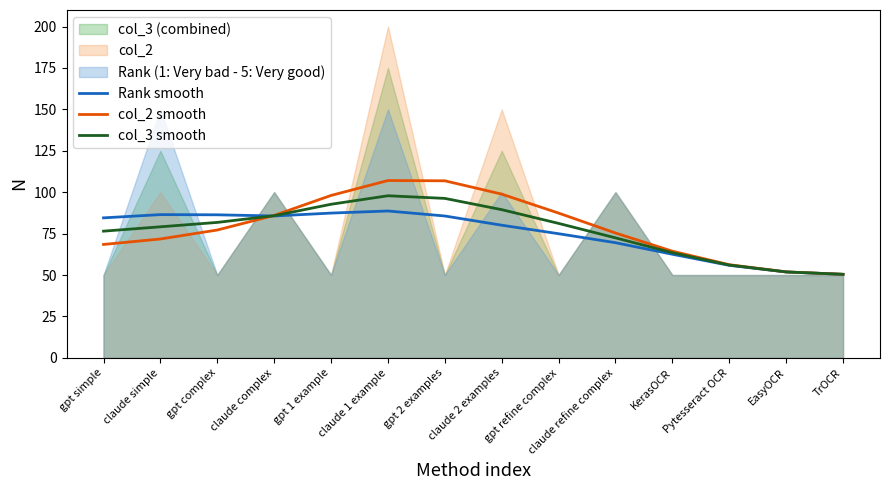

Reading left to right, extract all data points from this chart.

Rank smooth: gpt simple=84.5	claude simple=86.5	gpt complex=86.4	claude complex=85.7	gpt 1 example=87.4	claude 1 example=88.7	gpt 2 examples=85.6	claude 2 examples=80.1	gpt refine complex=74.9	claude refine complex=69.5	KerasOCR=62.6	Pytesseract OCR=55.9	EasyOCR=51.9	TrOCR=50.4
col_2 smooth: gpt simple=68.5	claude simple=71.8	gpt complex=77.2	claude complex=86.0	gpt 1 example=98.0	claude 1 example=107.1	gpt 2 examples=106.9	claude 2 examples=98.8	gpt refine complex=87.4	claude refine complex=75.4	KerasOCR=64.4	Pytesseract OCR=56.2	EasyOCR=51.9	TrOCR=50.4
col_3 smooth: gpt simple=76.5	claude simple=79.1	gpt complex=81.8	claude complex=85.8	gpt 1 example=92.7	claude 1 example=97.9	gpt 2 examples=96.3	claude 2 examples=89.5	gpt refine complex=81.2	claude refine complex=72.5	KerasOCR=63.5	Pytesseract OCR=56.0	EasyOCR=51.9	TrOCR=50.4